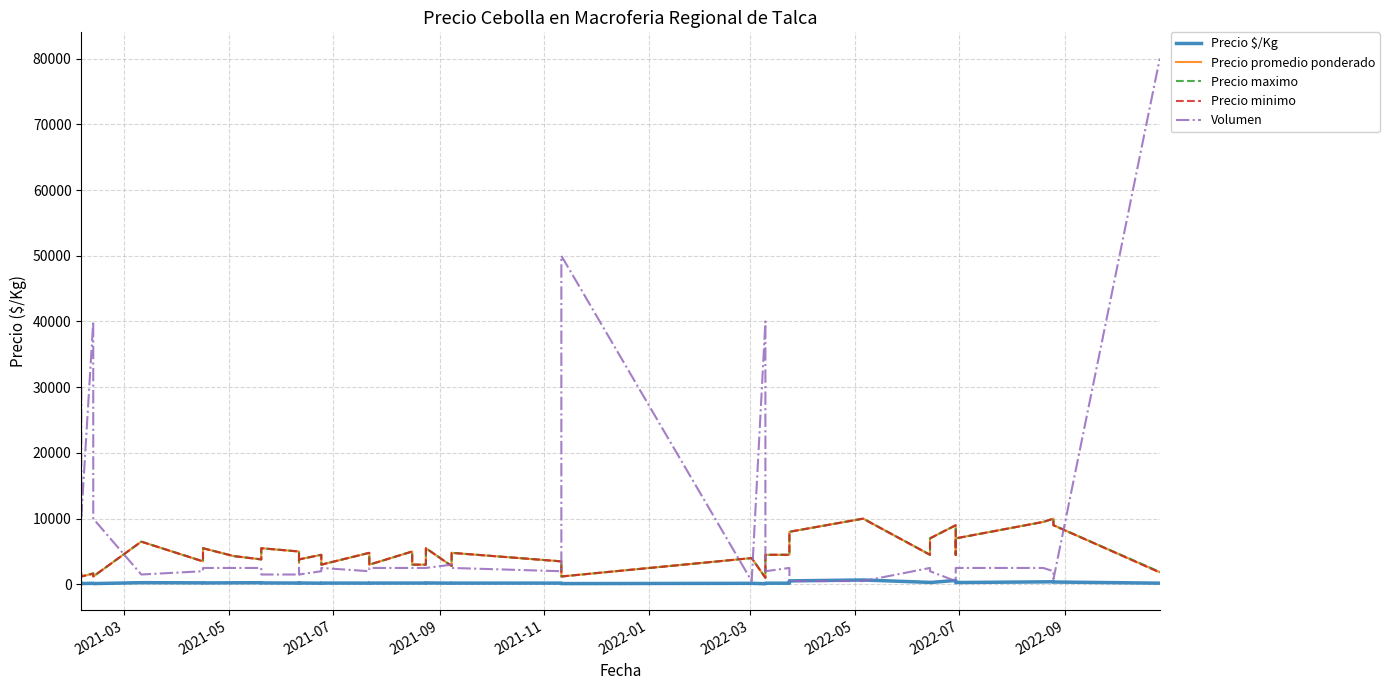

What are all the series names shown in the legend?

Precio $/Kg, Precio promedio ponderado, Precio maximo, Precio minimo, Volumen